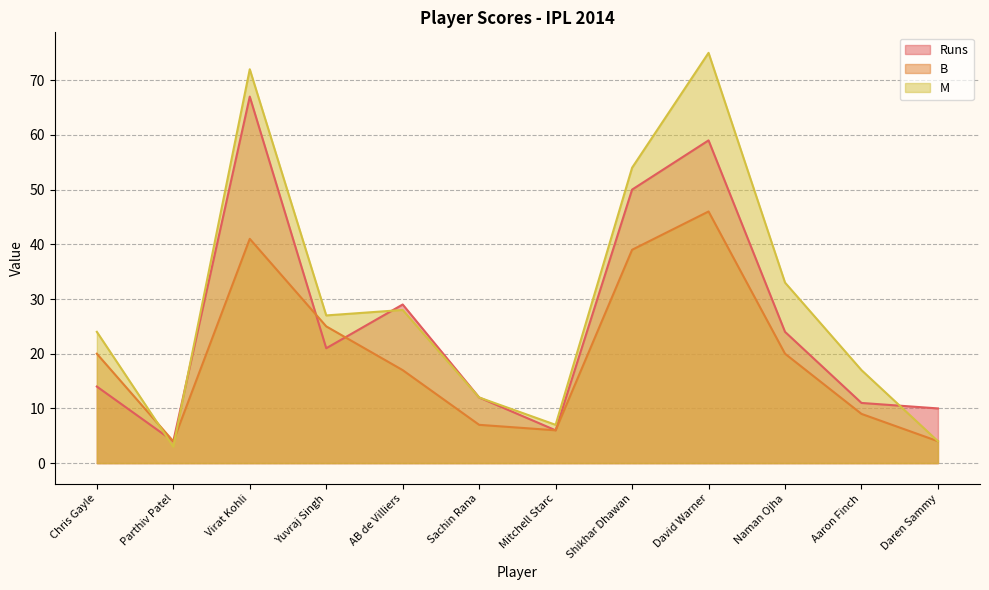

How many distinct data groups are displayed?

3